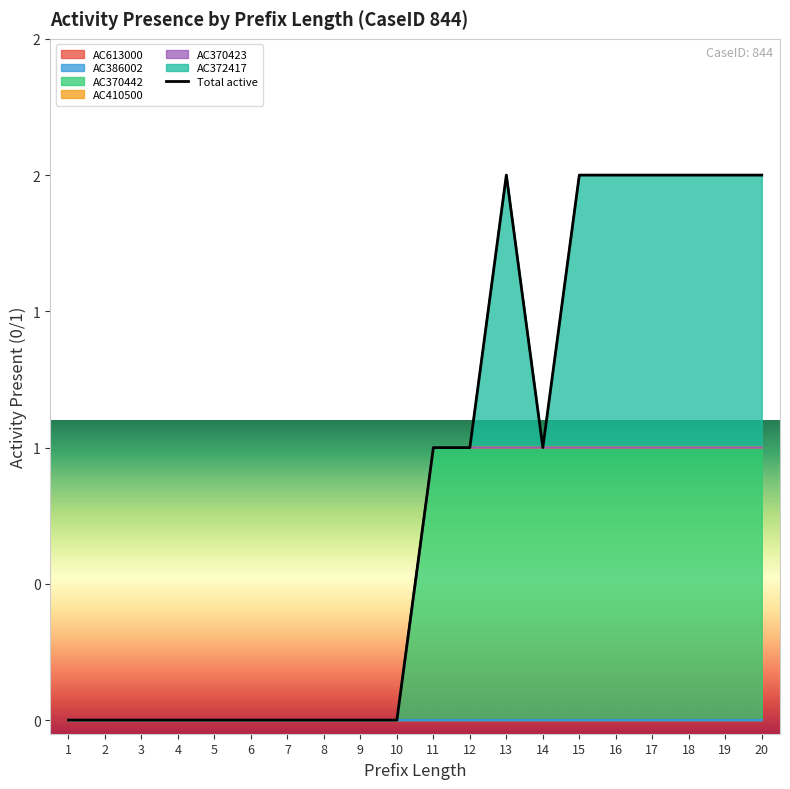

At how many categories does at least one series exceed 0?

10